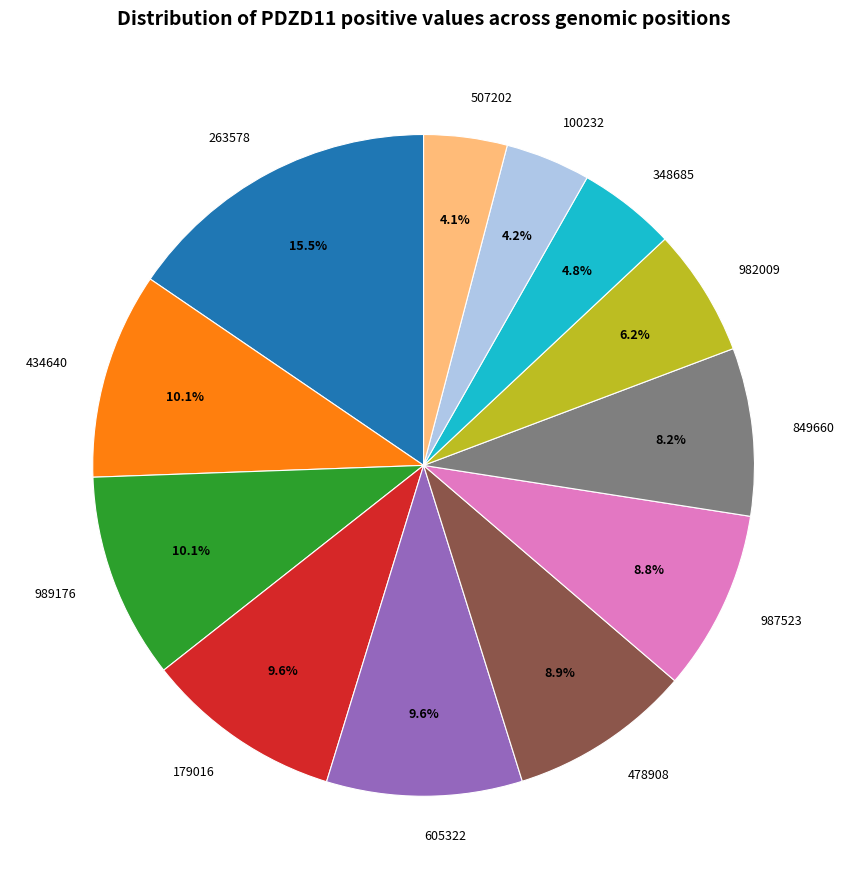

To the nearest percent, what portion does 434640 represent?

10%